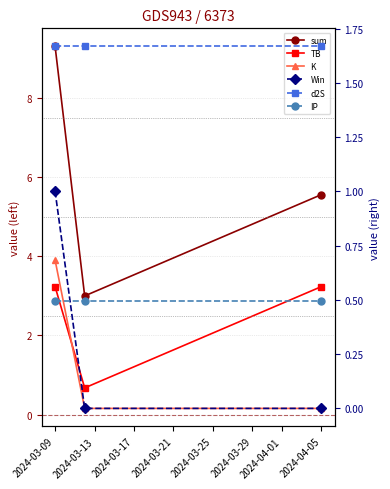

The TB series shows 5.2 at 2024-03-09. True or false?

False